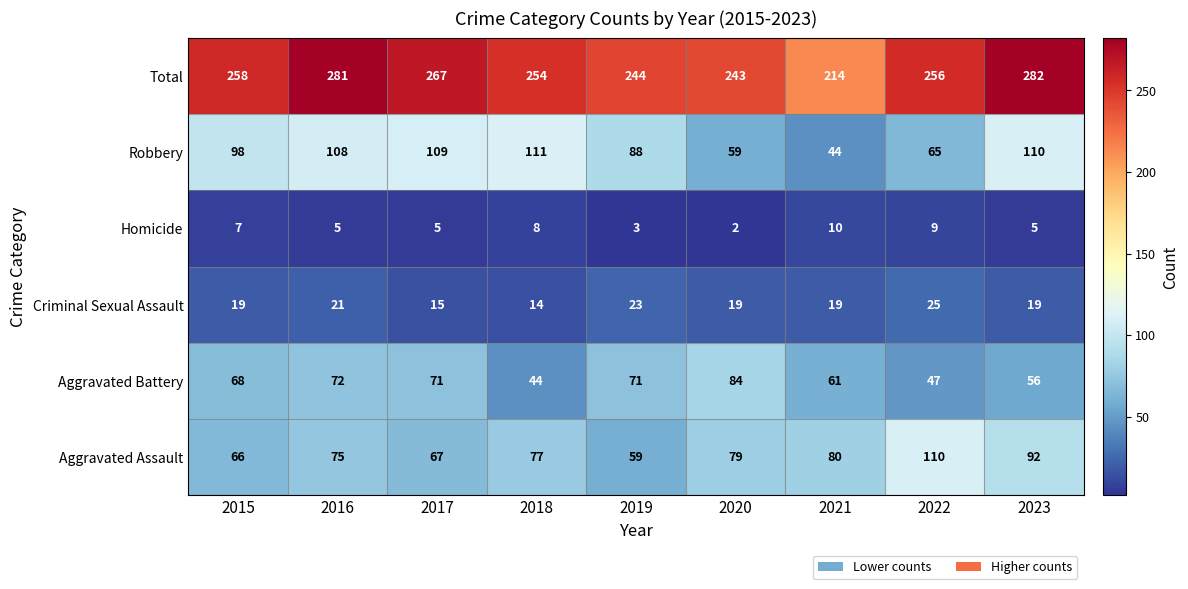

What is the sum of all Total values?

2299